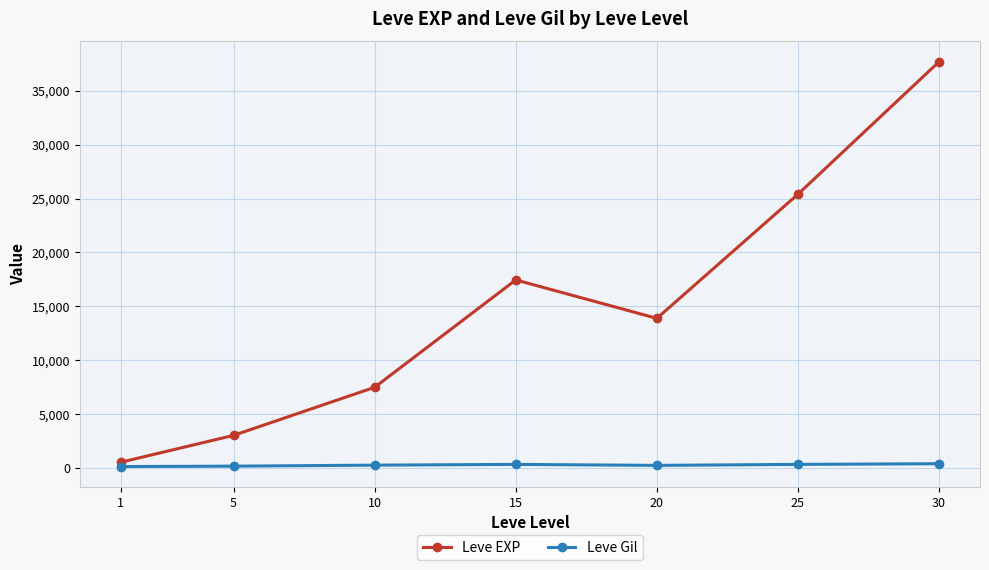

What is the value of the Leve EXP point at the 3rd from the left?

7475.0